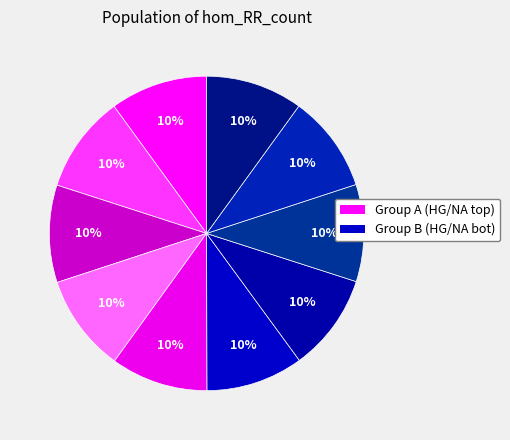

Rank the categories by value from highest to lowest.

HG02888, NA19108, NA19113, HG02470, HG02756, HG03394, NA20294, NA19835, NA19160, NA20320